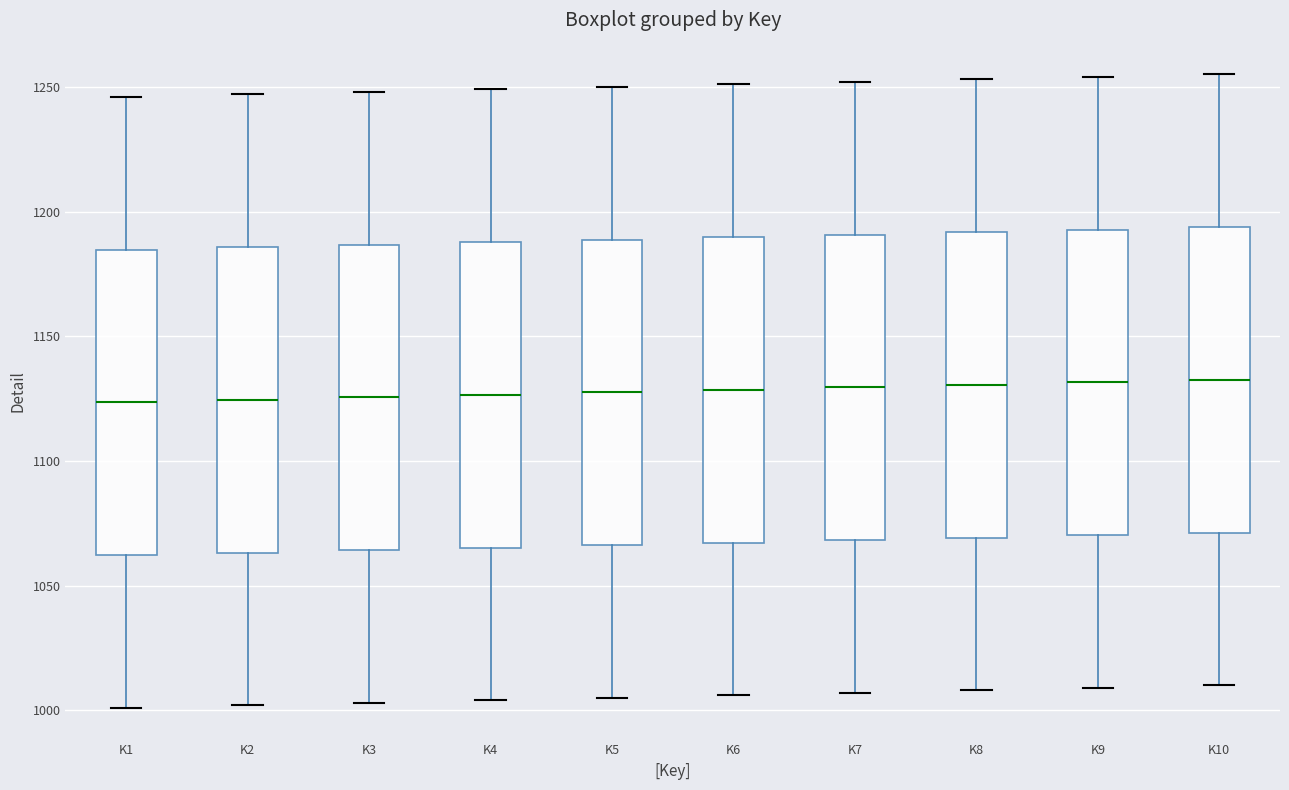

Where does the median line of the box for K7 sit on the y-axis? The values are not printed on the chart, so give them approximately, as read against the axis.

1130